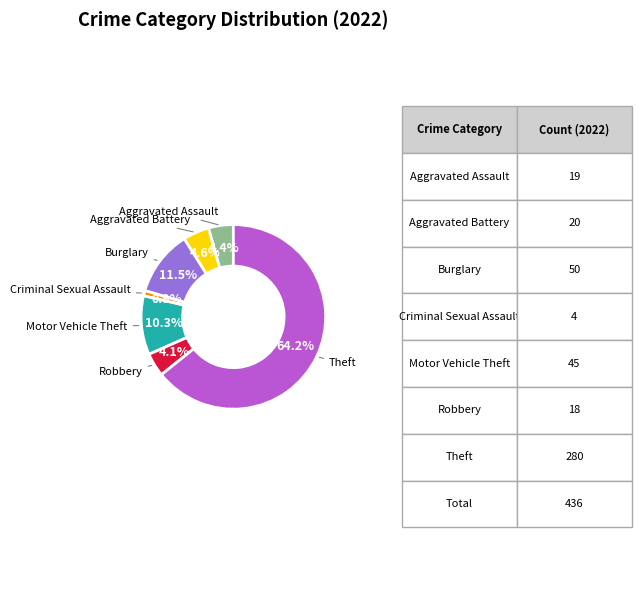

Which category accounts for the majority?

Theft